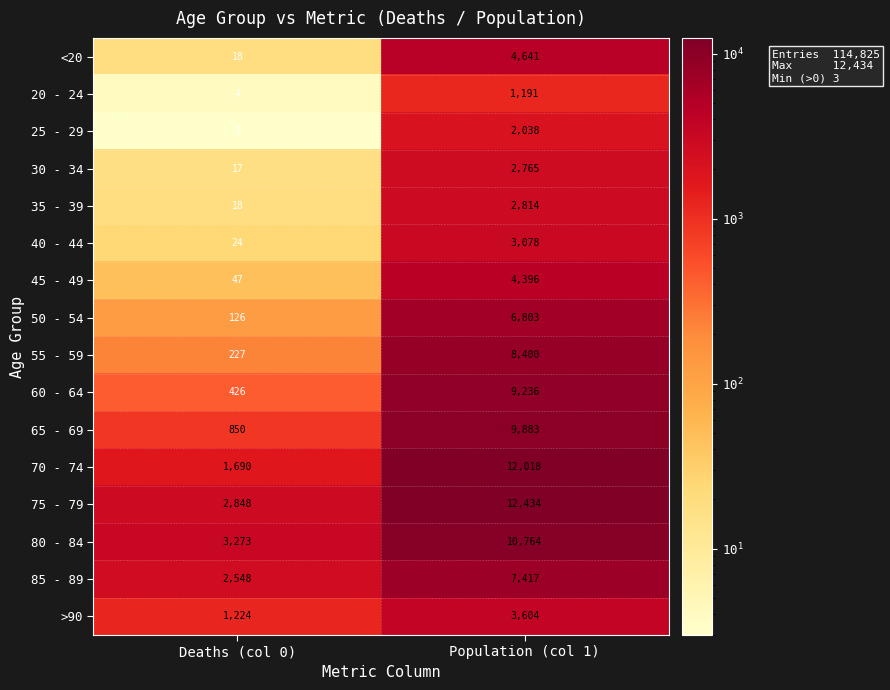

Count the number of categories in the chart.

2